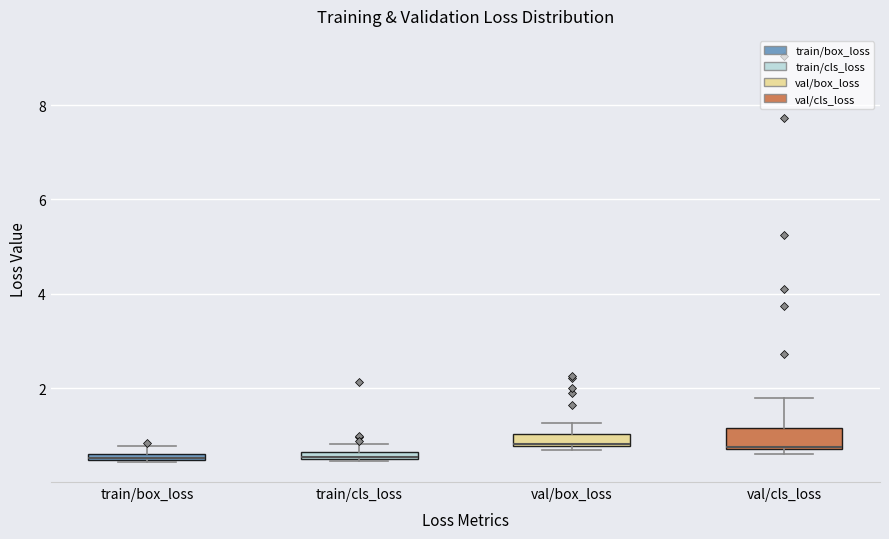

Where is the lower edge of the box for train/cls_loss on the y-axis? The values are not printed on the chart, so give them approximately, as read against the axis.

0.4